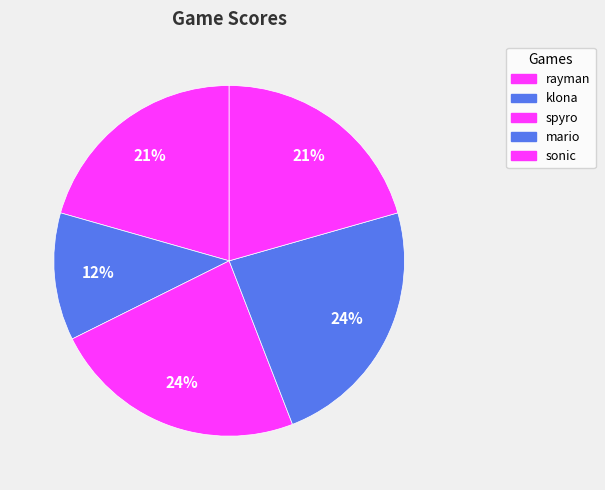

Combined, do spyro and mario account for over 50%?

No